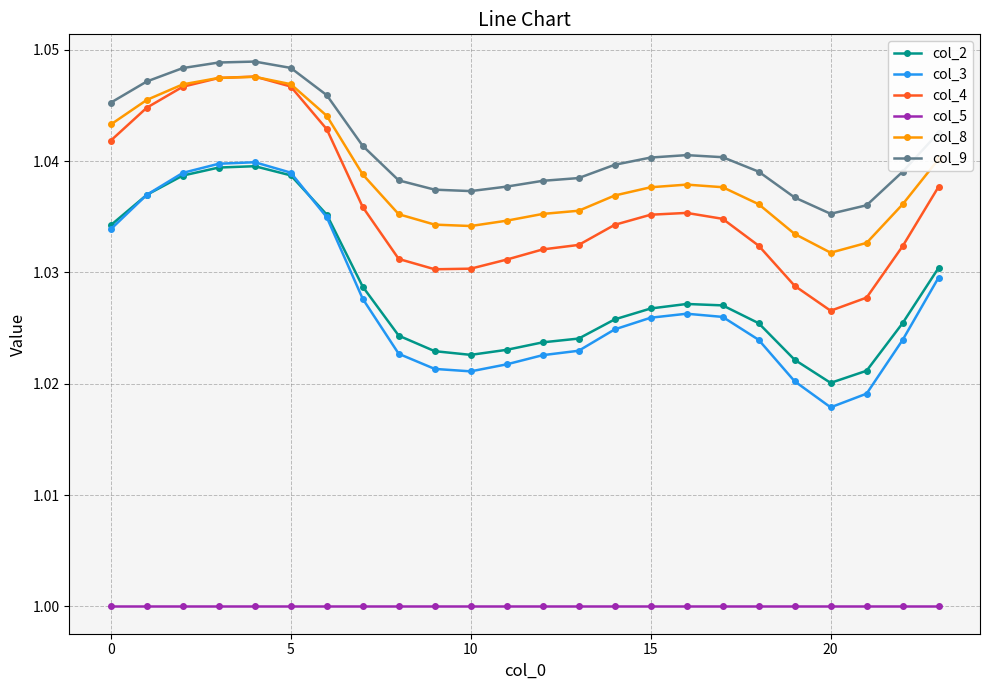

Which series has the widest spread of values?

col_3